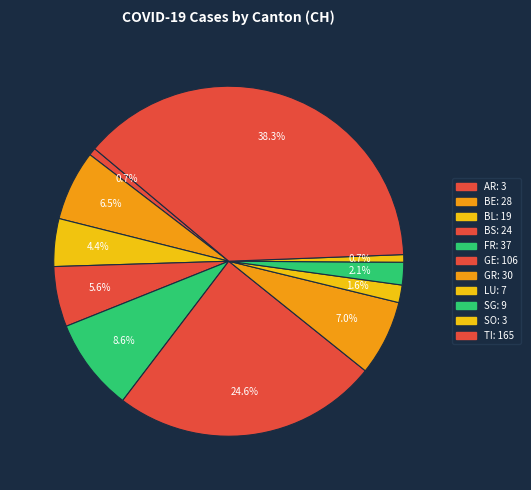

What percentage do AR and BL together represent?

5.1%